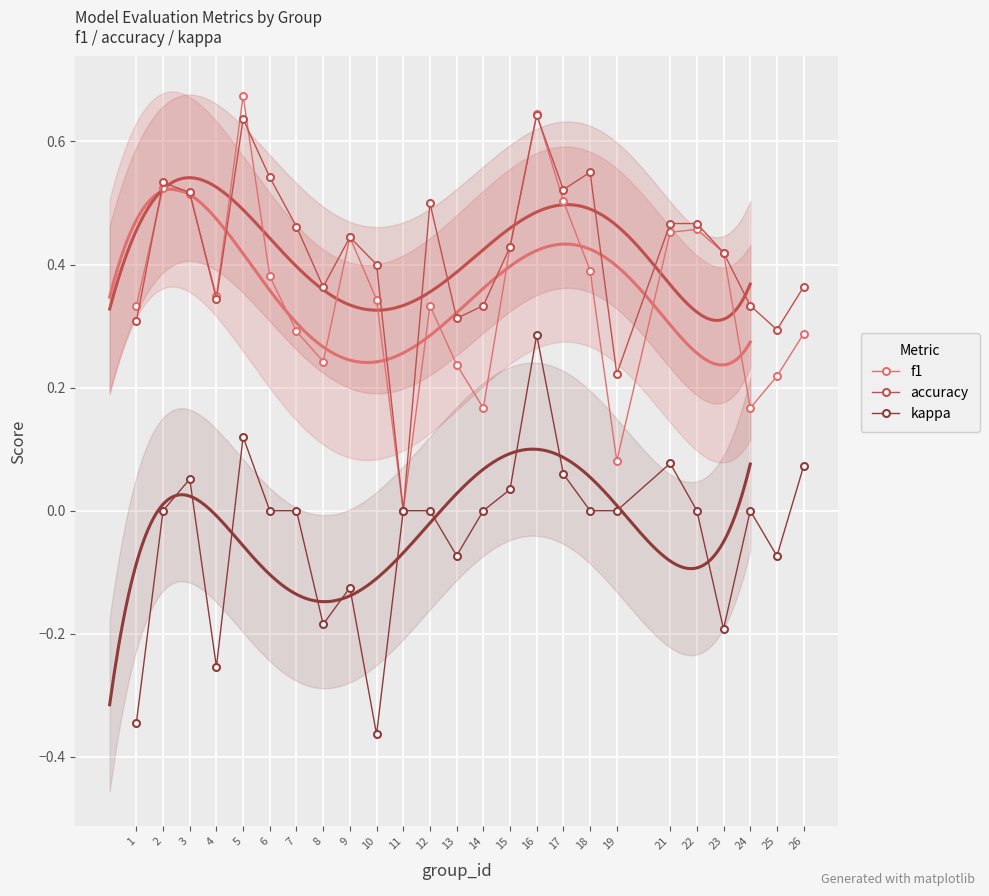

How many categories are shown in the chart?

25